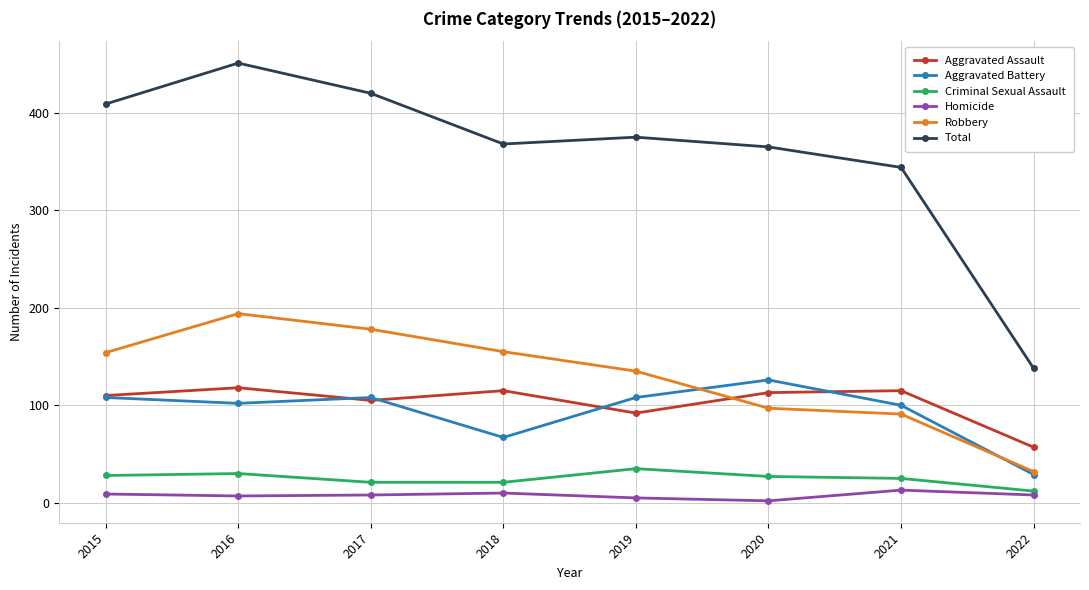

What is the value of the Robbery point at the 5th from the left?

135